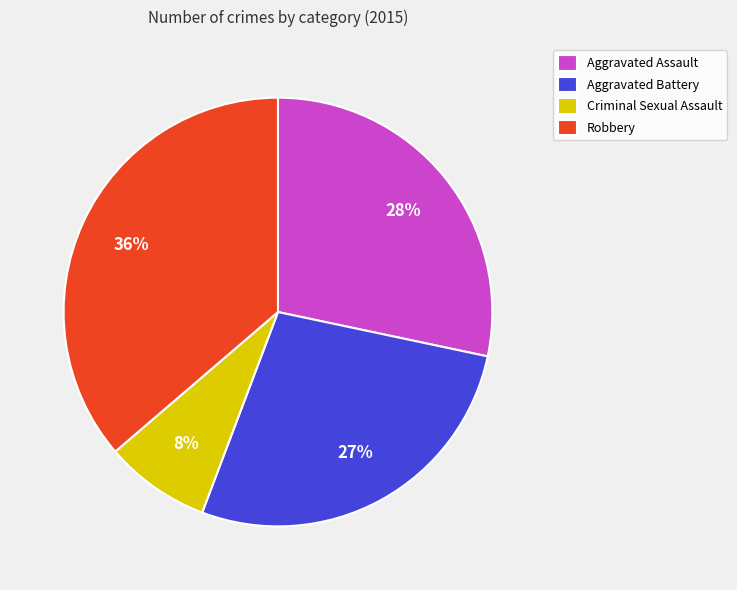

To the nearest percent, what portion does Criminal Sexual Assault represent?

8%